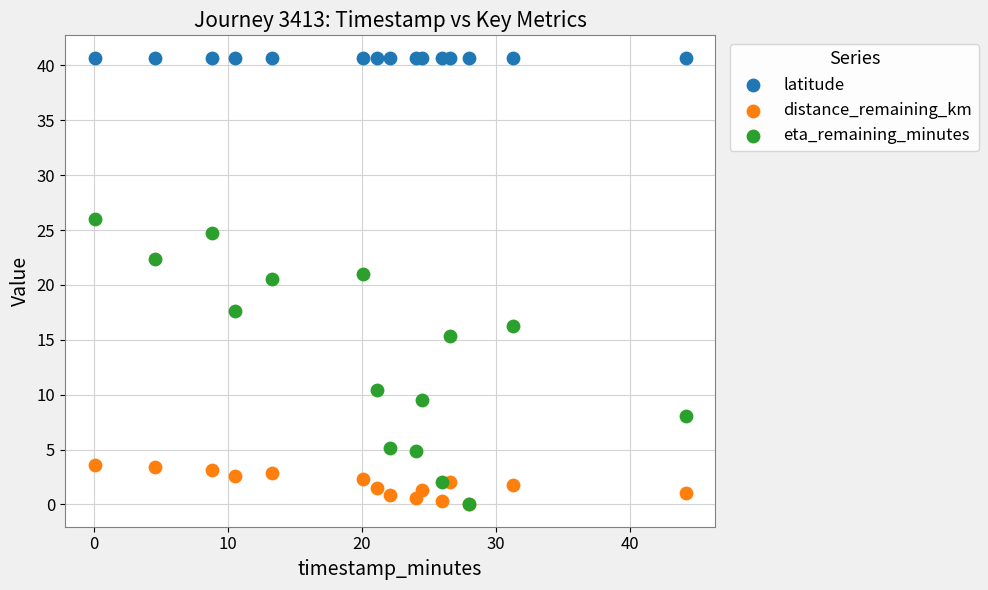

Across all series, what Y value is closest to 20?

20.5